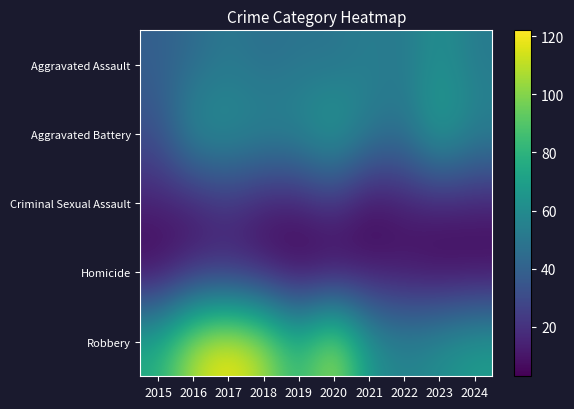

Reading left to right, list all the values displayed in this chart.

Aggravated Assault: 2015=39	2016=44	2017=51	2018=46	2019=49	2020=48	2021=54	2022=51	2023=63	2024=52
Aggravated Battery: 2015=32	2016=63	2017=63	2018=59	2019=60	2020=72	2021=54	2022=48	2023=73	2024=57
Criminal Sexual Assault: 2015=14	2016=12	2017=20	2018=12	2019=12	2020=20	2021=5	2022=12	2023=13	2024=13
Homicide: 2015=3	2016=14	2017=14	2018=9	2019=3	2020=3	2021=9	2022=8	2023=4	2024=4
Robbery: 2015=77	2016=110	2017=122	2018=109	2019=79	2020=110	2021=65	2022=56	2023=62	2024=69